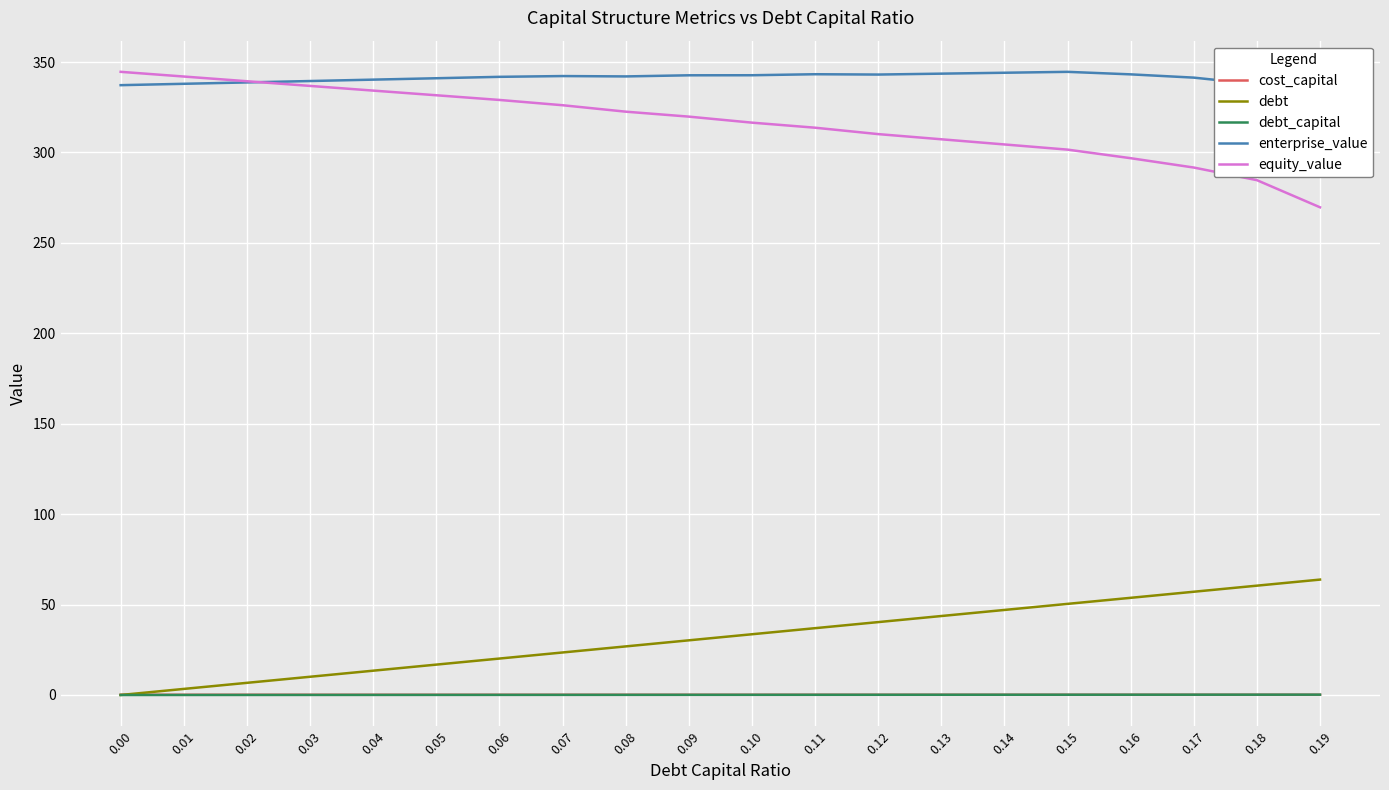

What is the value of the cost_capital point at the 12th from the left?

0.1